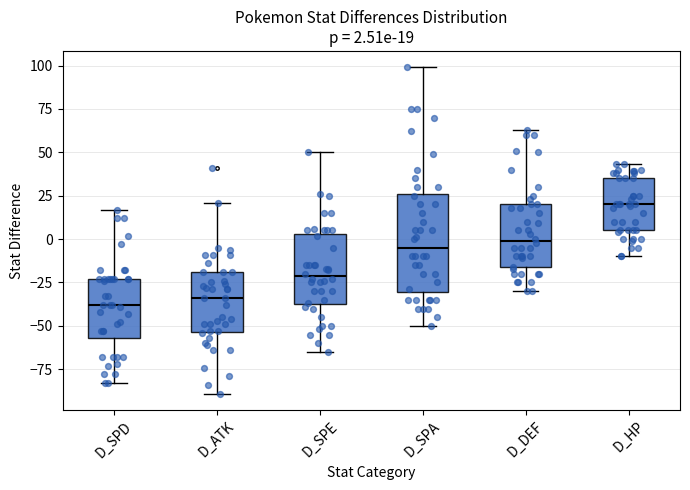

Comparing the boxes themselves (not the whiskers), which one is the tallest?

D_SPA